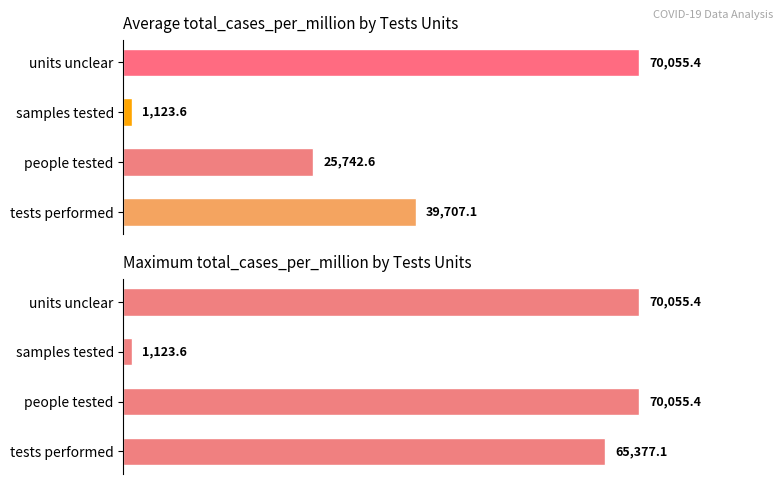

Is the value of Max total_cases_per_million at samples tested greater than the value of Average total_cases_per_million at samples tested?

No